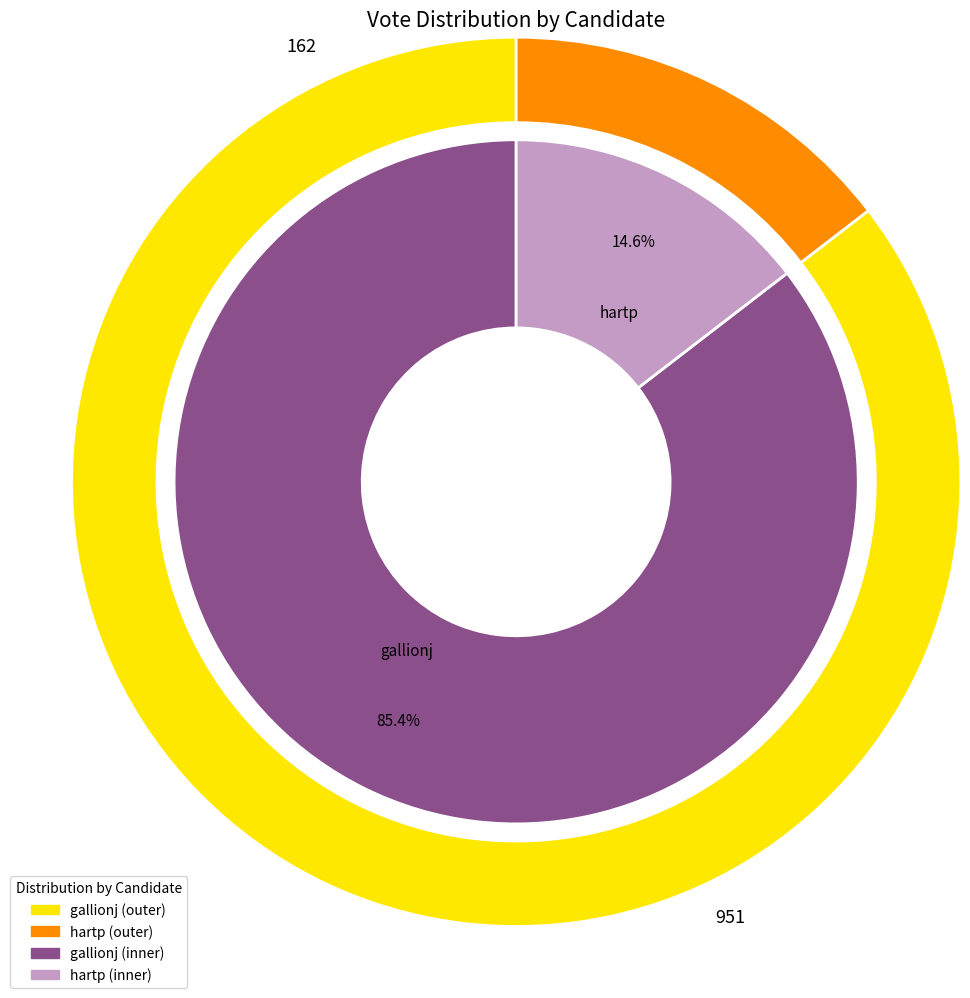

Which slice is the largest?

gallionj